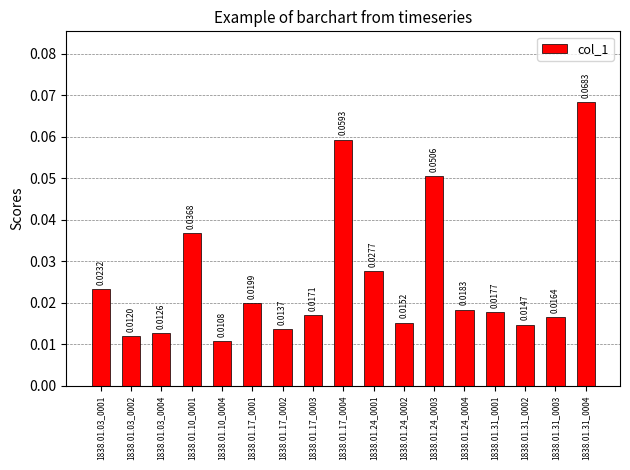

What is the sum of all values?

0.4